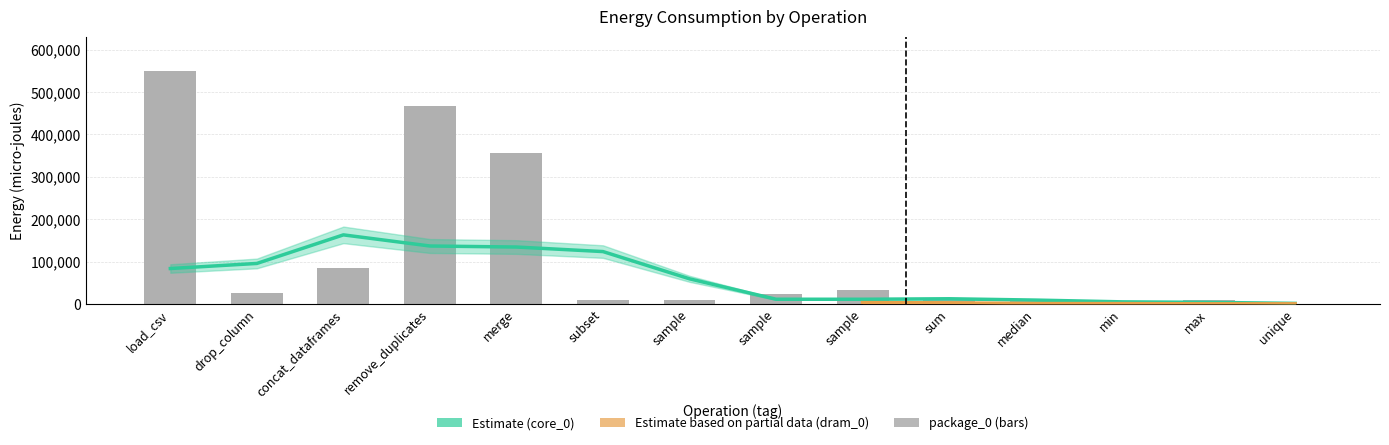

Between max and subset, which is larger?

subset